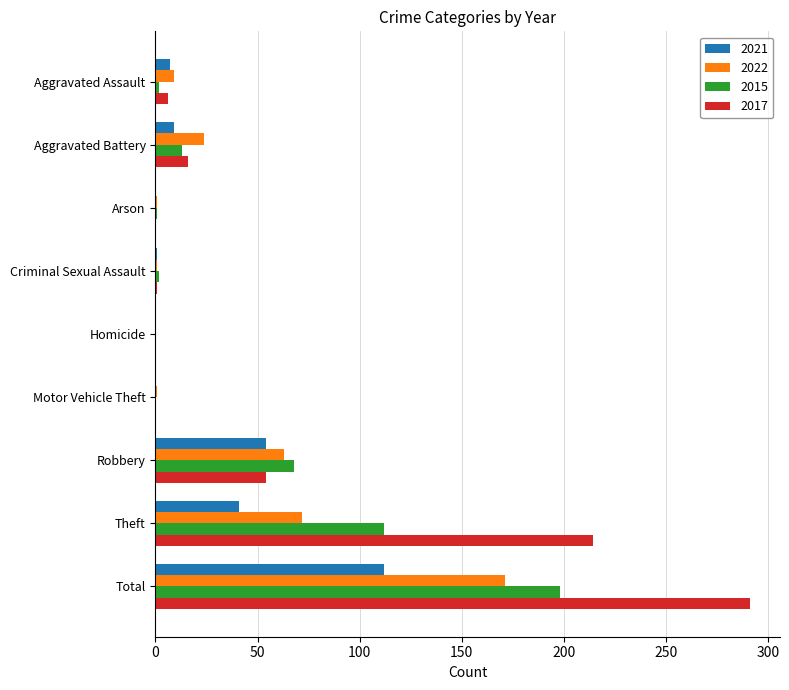

Which series has the largest total across all categories?

2017